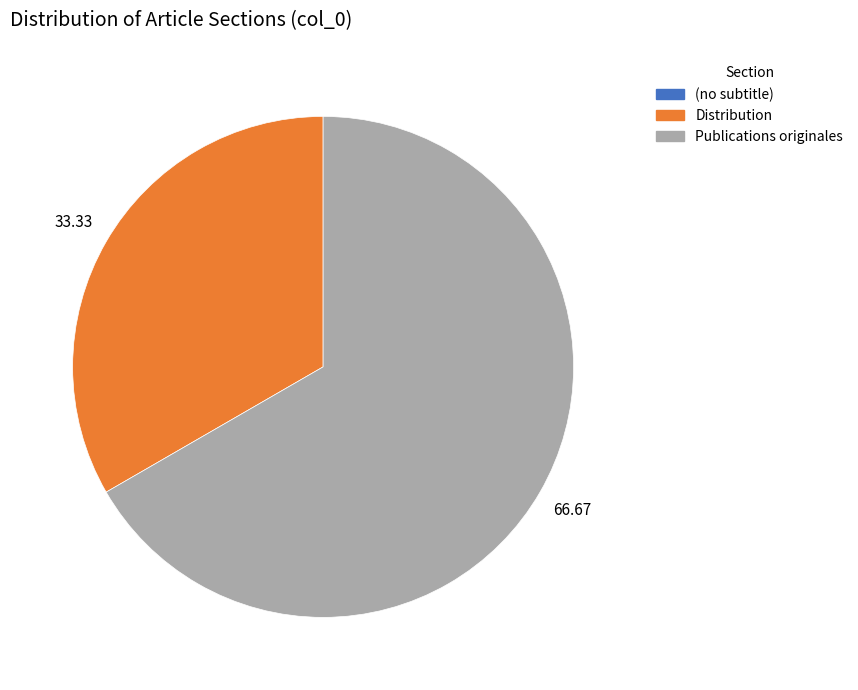

What is the majority slice?

Publications originales